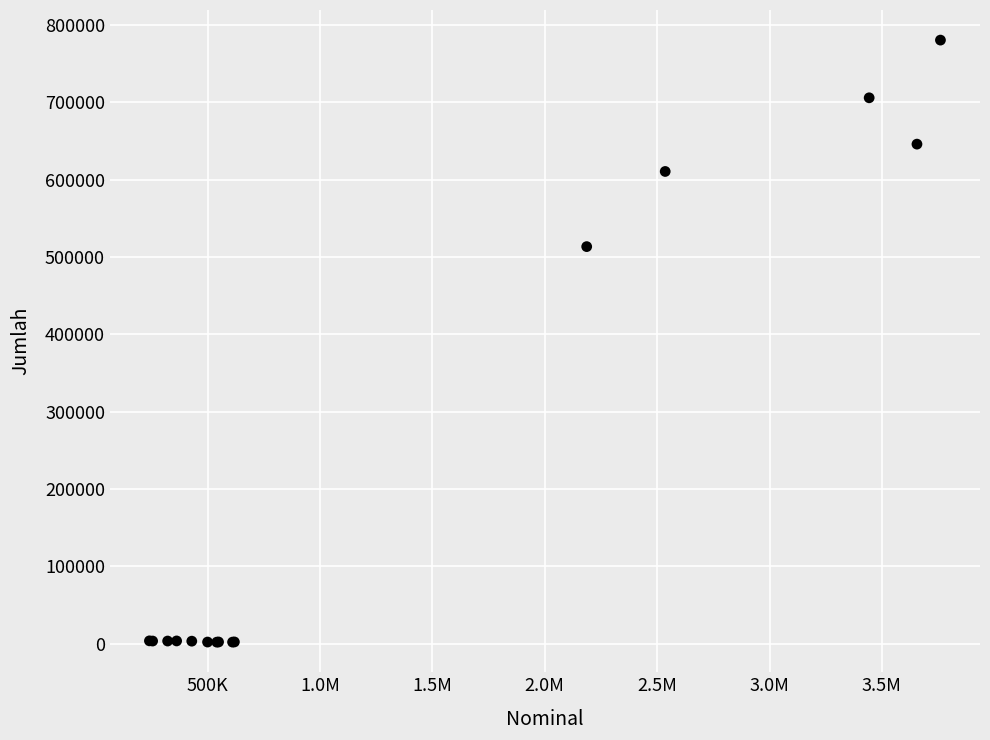

What Y value in the scatter plot is closest to 391274?

513532